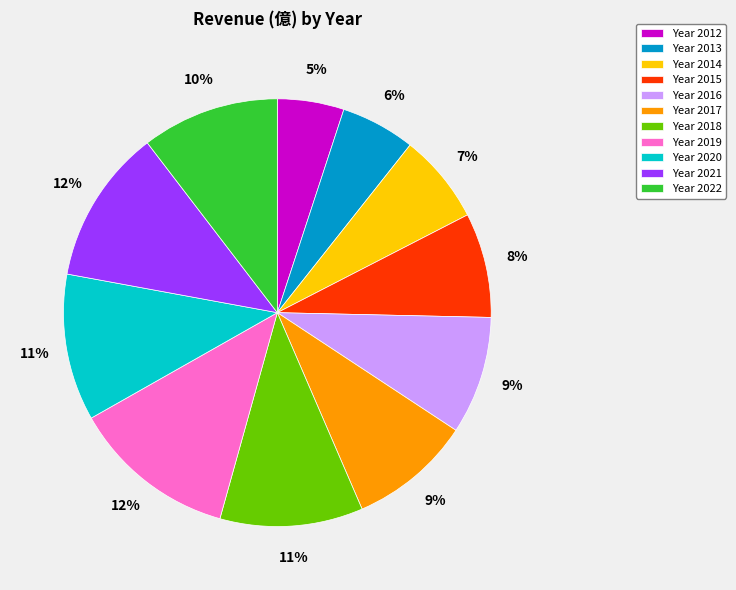

Which slice is the smallest?

Year 2012